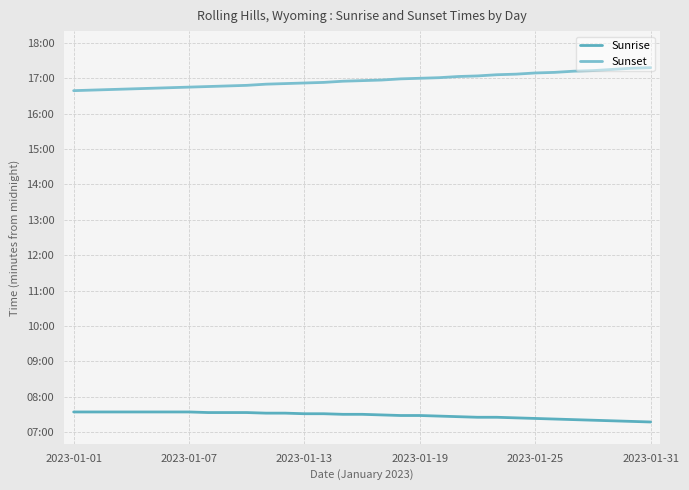

Reading right to left, what are all the values shown in this chart?

Sunrise: 437	438	439	440	441	442	443	444	445	445	446	447	448	448	449	450	450	451	451	452	452	453	453	453	454	454	454	454	454	454	454
Sunset: 1038	1037	1035	1033	1032	1030	1029	1027	1026	1024	1023	1021	1020	1019	1017	1016	1015	1013	1012	1011	1010	1008	1007	1006	1005	1004	1003	1002	1001	1000	999